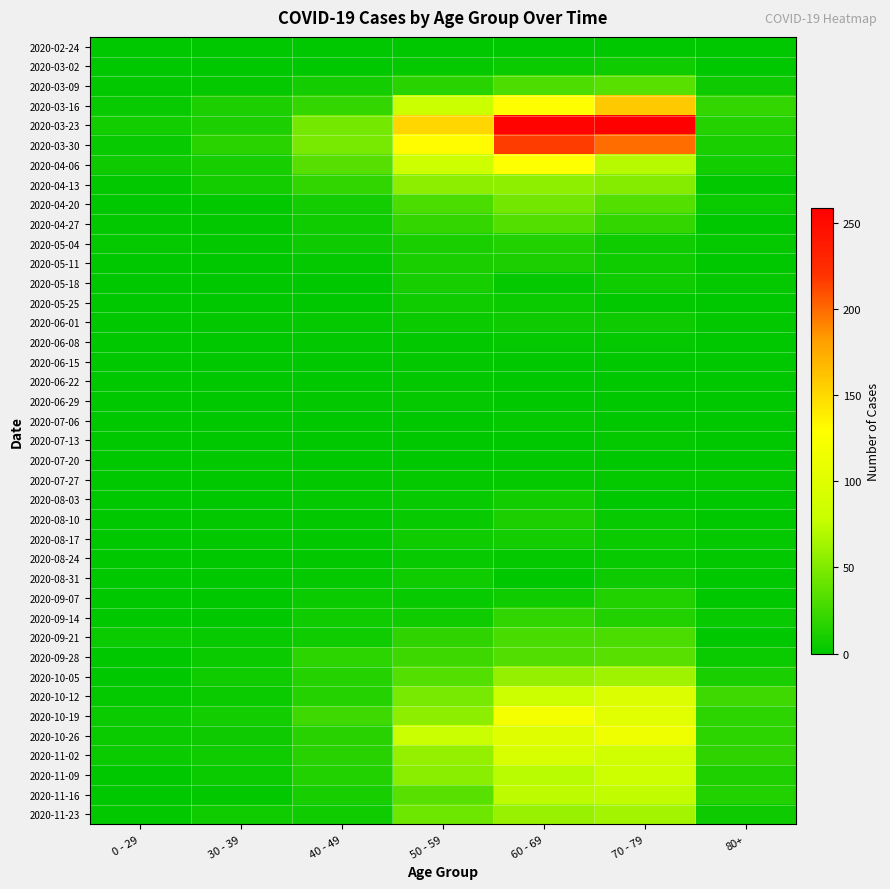

Rank the series at 0 - 29 from lowest to highest value.

2020-02-24, 2020-03-02, 2020-05-18, 2020-05-25, 2020-06-01, 2020-06-08, 2020-06-15, 2020-06-29, 2020-07-06, 2020-07-13, 2020-07-27, 2020-08-17, 2020-08-24, 2020-08-31, 2020-09-07, 2020-09-28, 2020-11-16, 2020-04-20, 2020-05-11, 2020-06-22, 2020-07-20, 2020-08-03, 2020-08-10, 2020-09-14, 2020-10-05, 2020-11-09, 2020-03-09, 2020-04-13, 2020-04-27, 2020-11-23, 2020-05-04, 2020-10-12, 2020-03-16, 2020-03-30, 2020-09-21, 2020-10-19, 2020-10-26, 2020-11-02, 2020-04-06, 2020-03-23